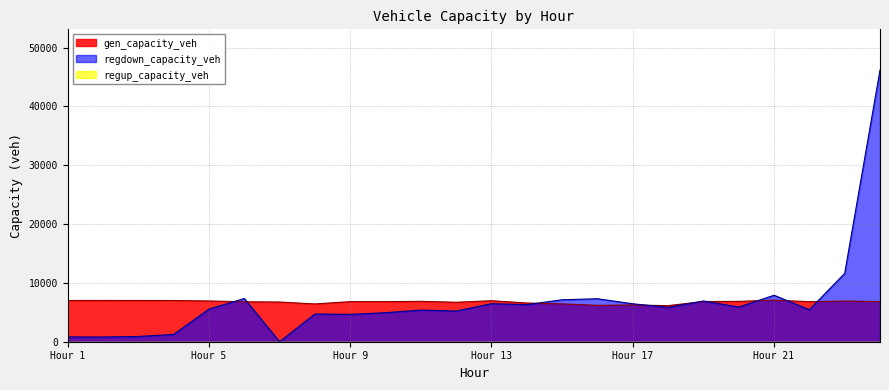

What is the difference between the highest and lowest values at 20?

964.2